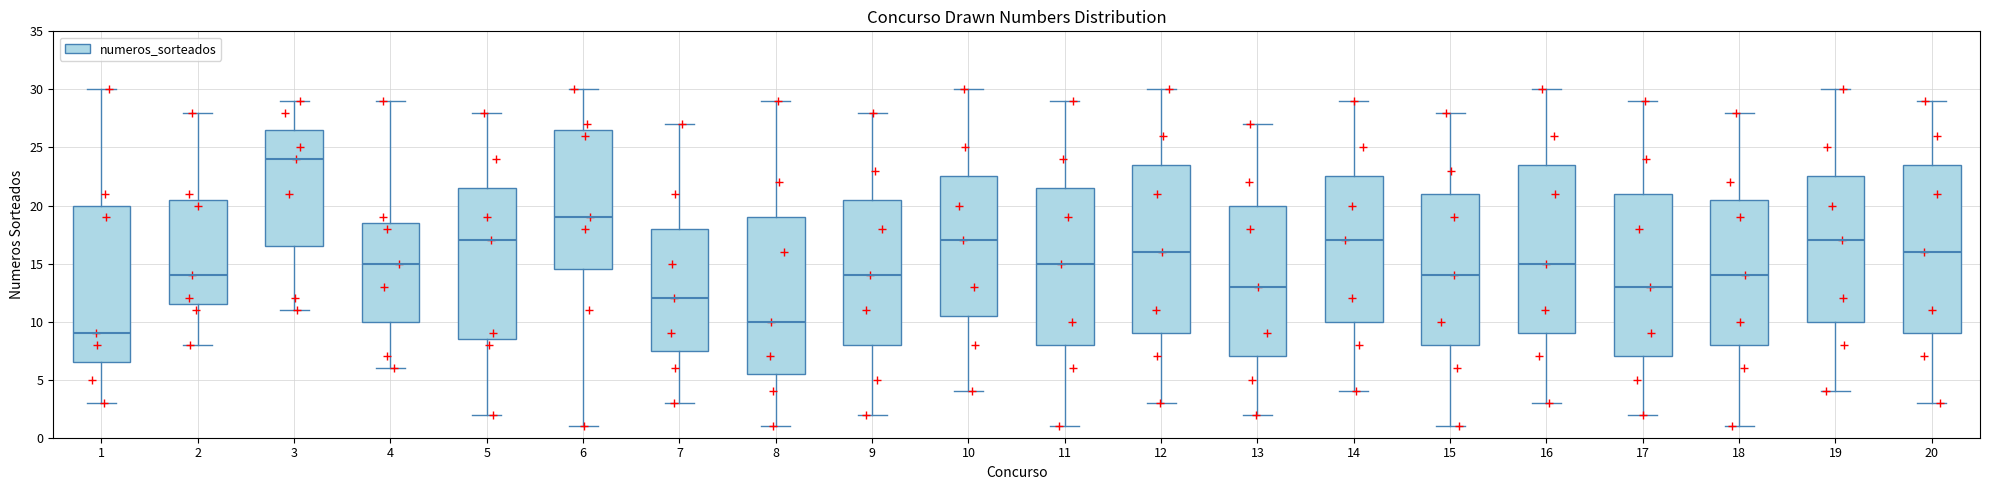

Reading left to right, transcribe this box plot: for each box, give where its median line is, the range the box spans, and where its two whiskers end, as read against the y-axis. The values are not printed on the chart, so give them approximately, as read against the axis.

1: median 9.0, box 6.5 to 20.0, whiskers 3.0 to 30.0
2: median 14.0, box 11.5 to 20.5, whiskers 8.0 to 28.0
3: median 24.0, box 16.5 to 26.5, whiskers 11.0 to 29.0
4: median 15.0, box 10.0 to 18.5, whiskers 6.0 to 29.0
5: median 17.0, box 8.5 to 21.5, whiskers 2.0 to 28.0
6: median 19.0, box 14.5 to 26.5, whiskers 1.0 to 30.0
7: median 12.0, box 7.5 to 18.0, whiskers 3.0 to 27.0
8: median 10.0, box 5.5 to 19.0, whiskers 1.0 to 29.0
9: median 14.0, box 8.0 to 20.5, whiskers 2.0 to 28.0
10: median 17.0, box 10.5 to 22.5, whiskers 4.0 to 30.0
11: median 15.0, box 8.0 to 21.5, whiskers 1.0 to 29.0
12: median 16.0, box 9.0 to 23.5, whiskers 3.0 to 30.0
13: median 13.0, box 7.0 to 20.0, whiskers 2.0 to 27.0
14: median 17.0, box 10.0 to 22.5, whiskers 4.0 to 29.0
15: median 14.0, box 8.0 to 21.0, whiskers 1.0 to 28.0
16: median 15.0, box 9.0 to 23.5, whiskers 3.0 to 30.0
17: median 13.0, box 7.0 to 21.0, whiskers 2.0 to 29.0
18: median 14.0, box 8.0 to 20.5, whiskers 1.0 to 28.0
19: median 17.0, box 10.0 to 22.5, whiskers 4.0 to 30.0
20: median 16.0, box 9.0 to 23.5, whiskers 3.0 to 29.0